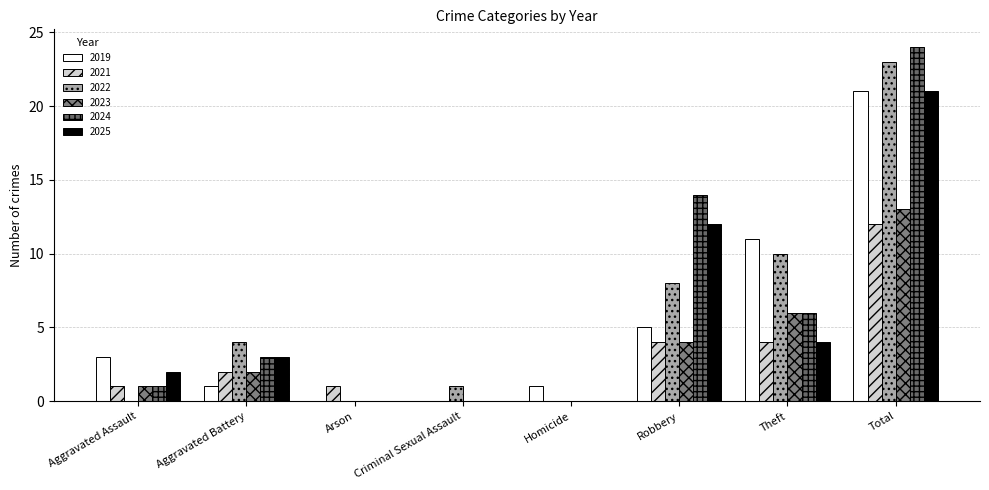

What is the greatest value displayed?

24